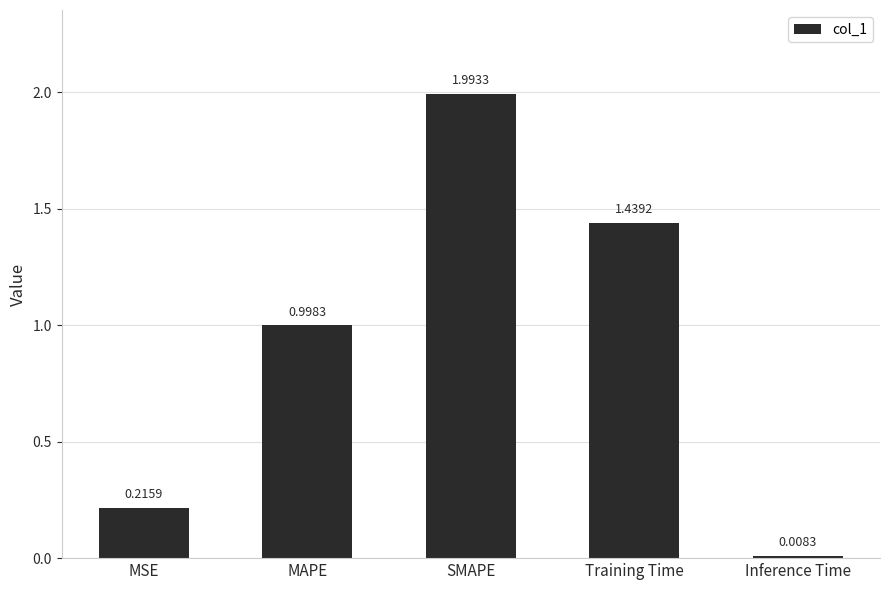

Between MSE and Inference Time, which is larger?

MSE